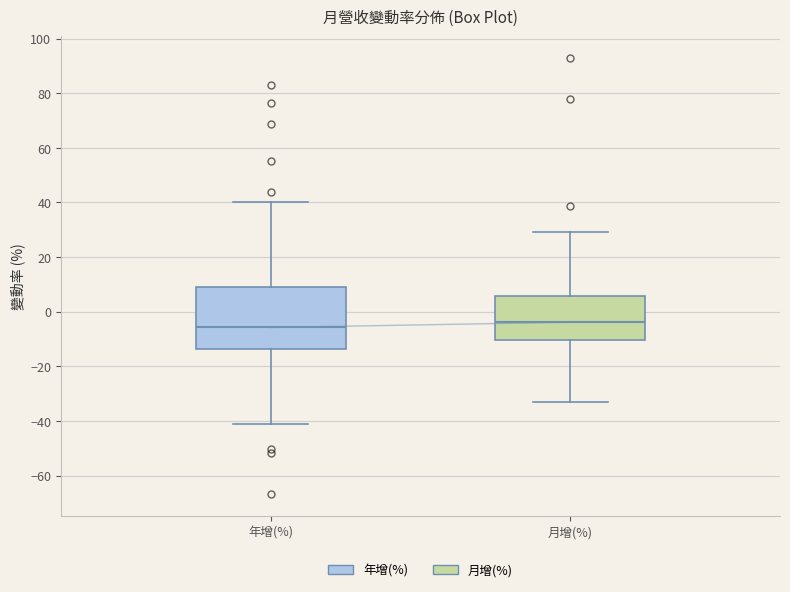

Which box is the tallest, from its lower edge to its upper edge?

年增(%)